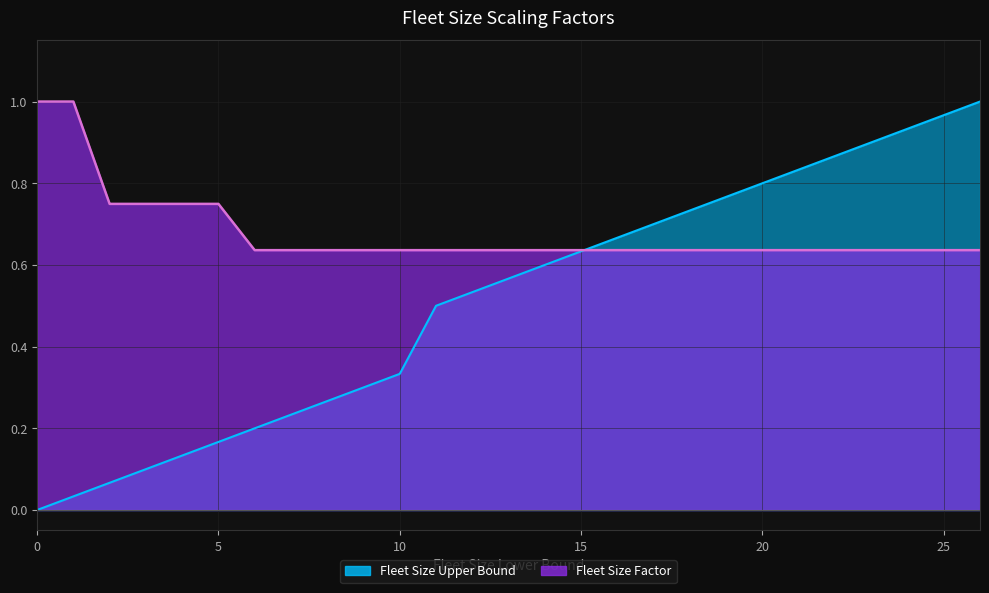

What is the difference between the maximum and second lowest values in the Fleet Size Upper Bound series?

1.0